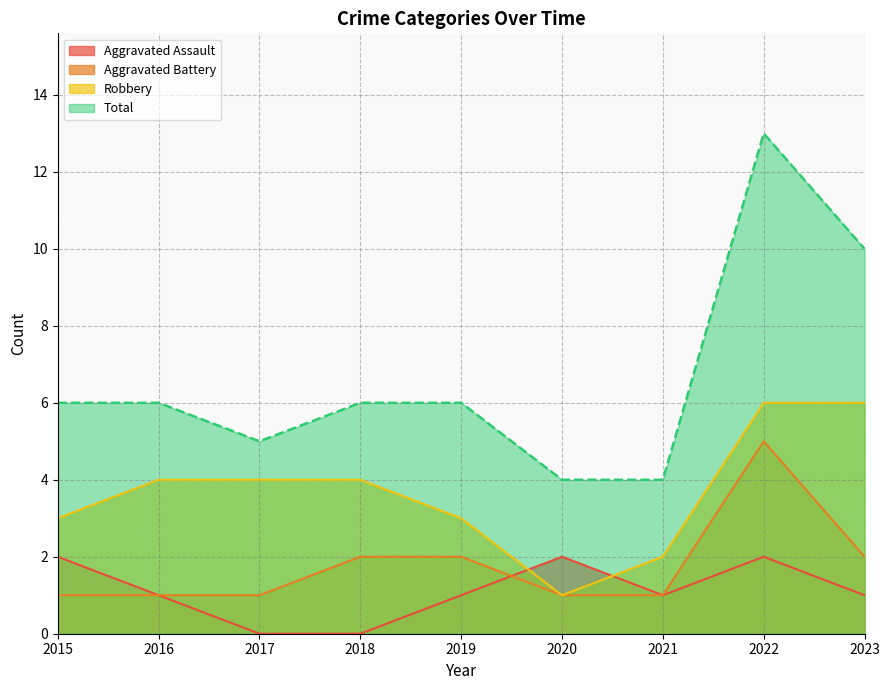

Which series has the largest total across all categories?

Total